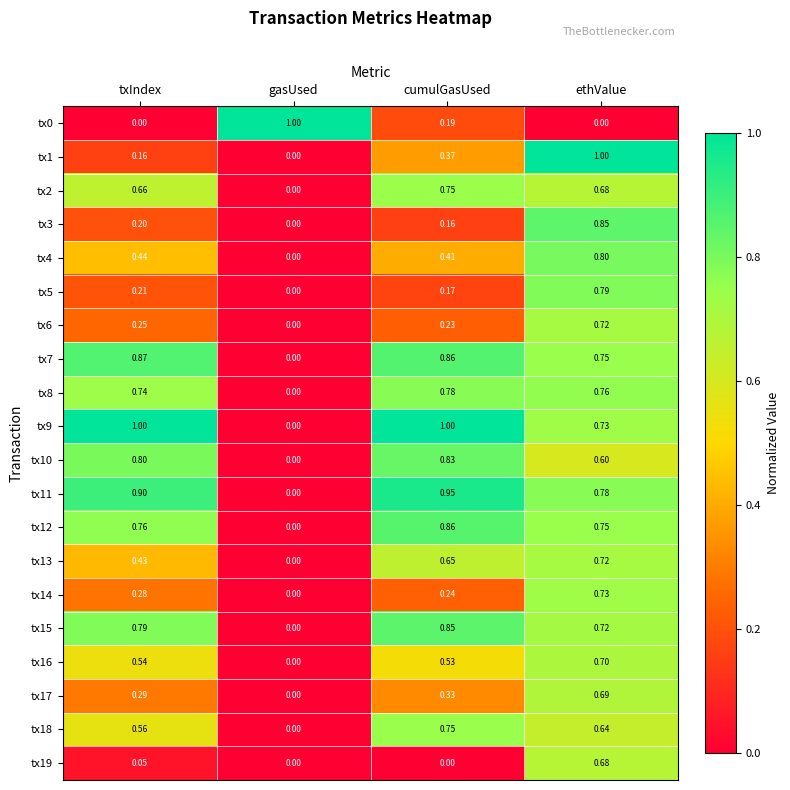

At which label is tx13 closest to 0?

gasUsed